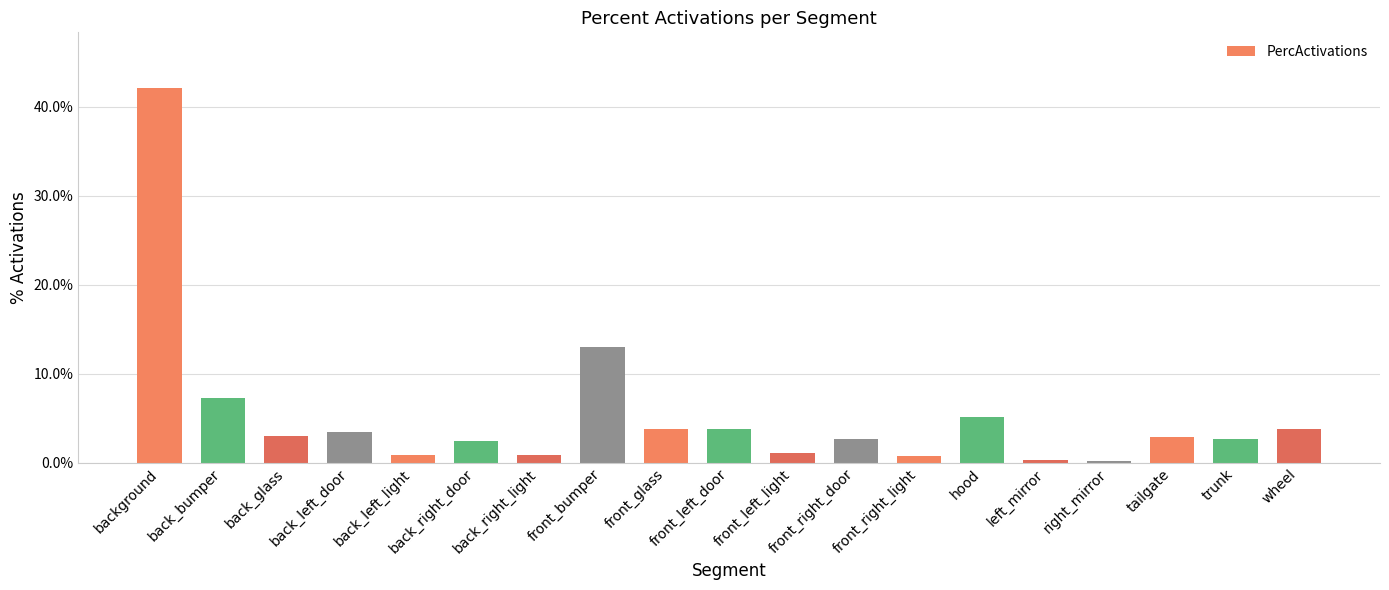

Rank the categories by value from lowest to highest.

right_mirror, left_mirror, front_right_light, back_left_light, back_right_light, front_left_light, back_right_door, trunk, front_right_door, tailgate, back_glass, back_left_door, wheel, front_left_door, front_glass, hood, back_bumper, front_bumper, background